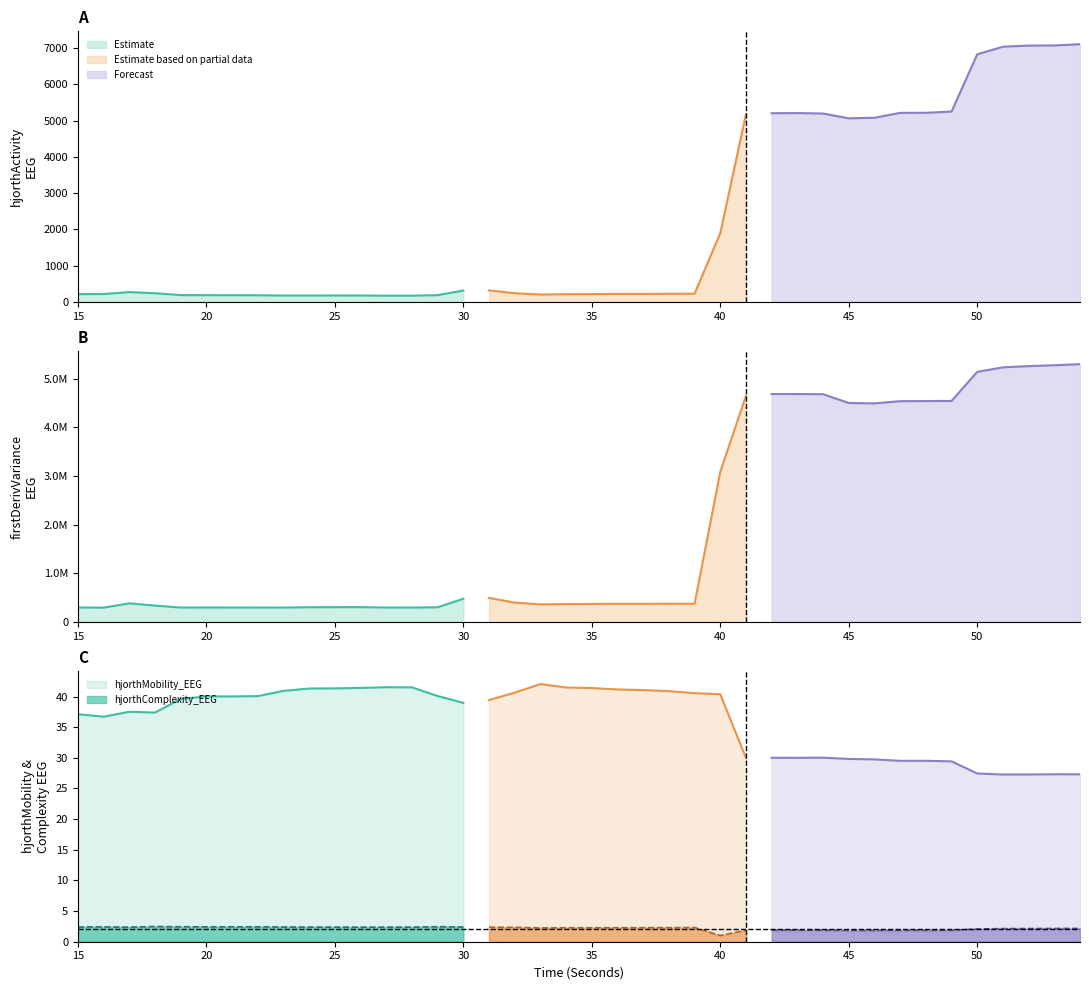

What is the sum of the hjorthComplexity_EEG values at 54 and 52?

4.3